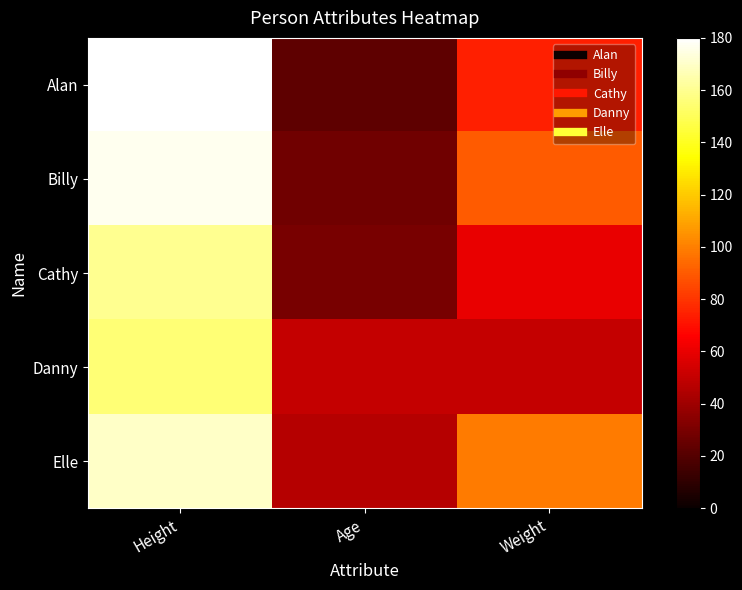

What is the maximum value shown in the chart?

180